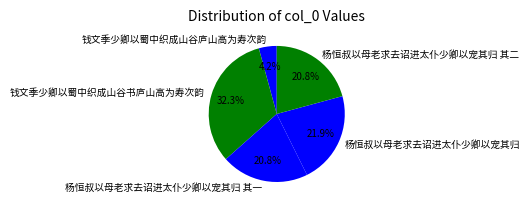

Between 钱文季少卿以蜀中织成山谷书庐山高为寿次韵 and 杨恒叔以母老求去诏进太仆少卿以宠其归, which is larger?

钱文季少卿以蜀中织成山谷书庐山高为寿次韵